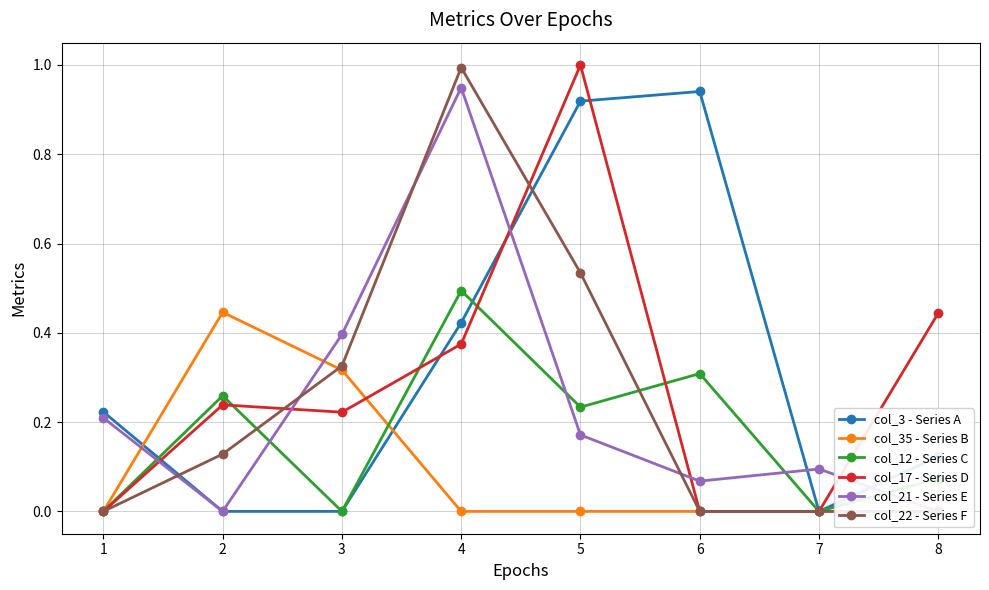

Reading right to left, extract all data points from this chart.

col_3 - Series A: 0.1	0.0	0.9	0.9	0.4	0.0	0.0	0.2
col_35 - Series B: 0.0	0.0	0.0	0.0	0.0	0.3	0.4	0.0
col_12 - Series C: 0.1	0.0	0.3	0.2	0.5	0.0	0.3	0.0
col_17 - Series D: 0.4	0.0	0.0	1.0	0.4	0.2	0.2	0.0
col_21 - Series E: 0.0	0.1	0.1	0.2	0.9	0.4	0.0	0.2
col_22 - Series F: 0.0	0.0	0.0	0.5	1.0	0.3	0.1	0.0